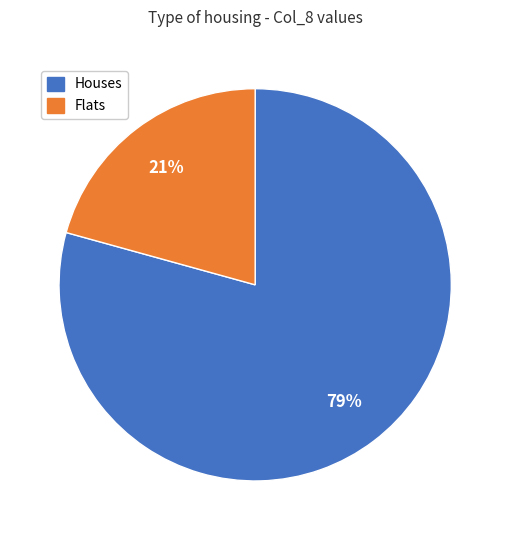

Count the number of slices in the pie.

2